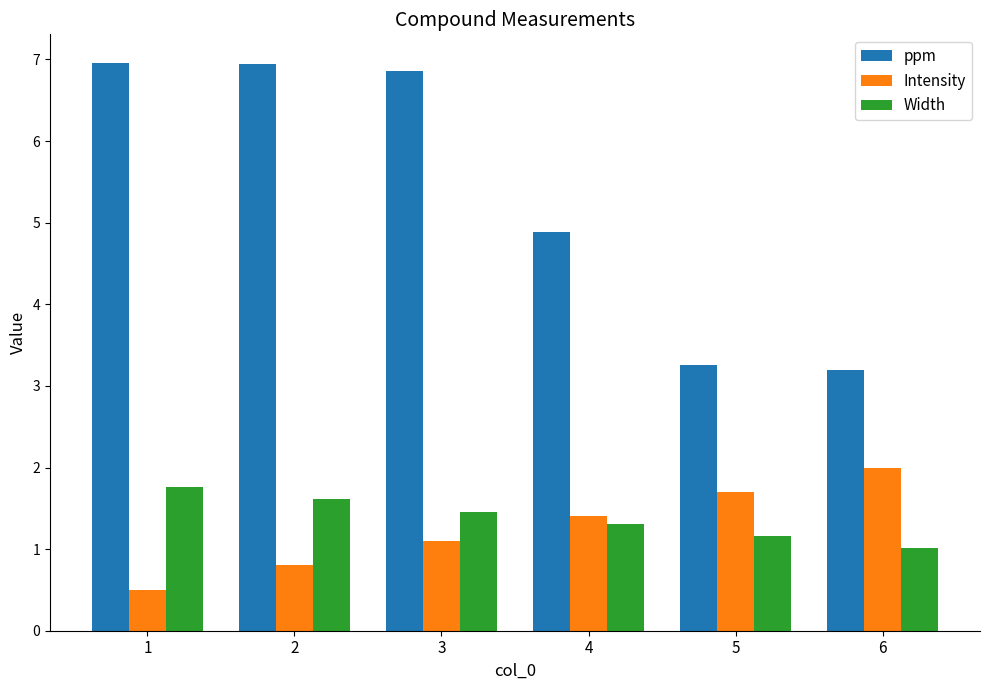

How many distinct data groups are displayed?

3